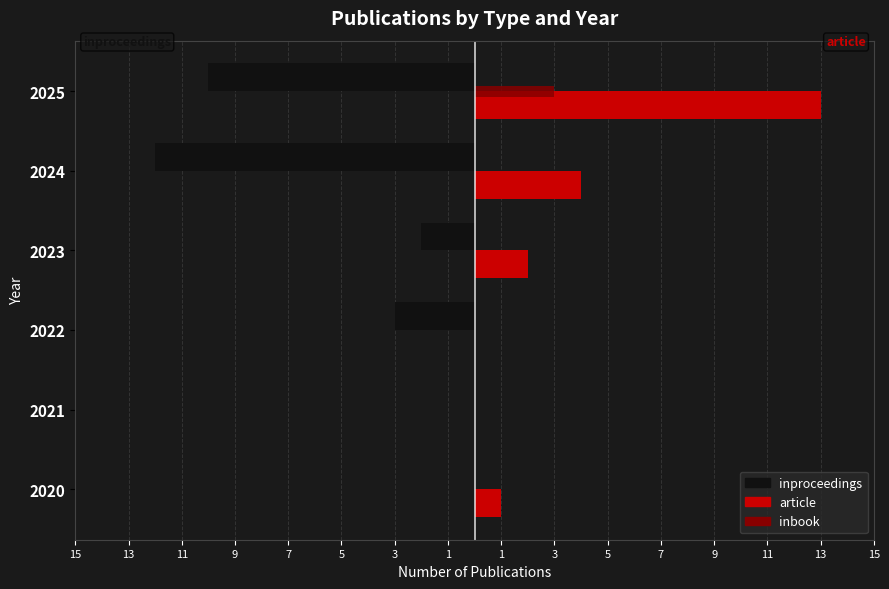

What is the maximum value shown in the chart?

13